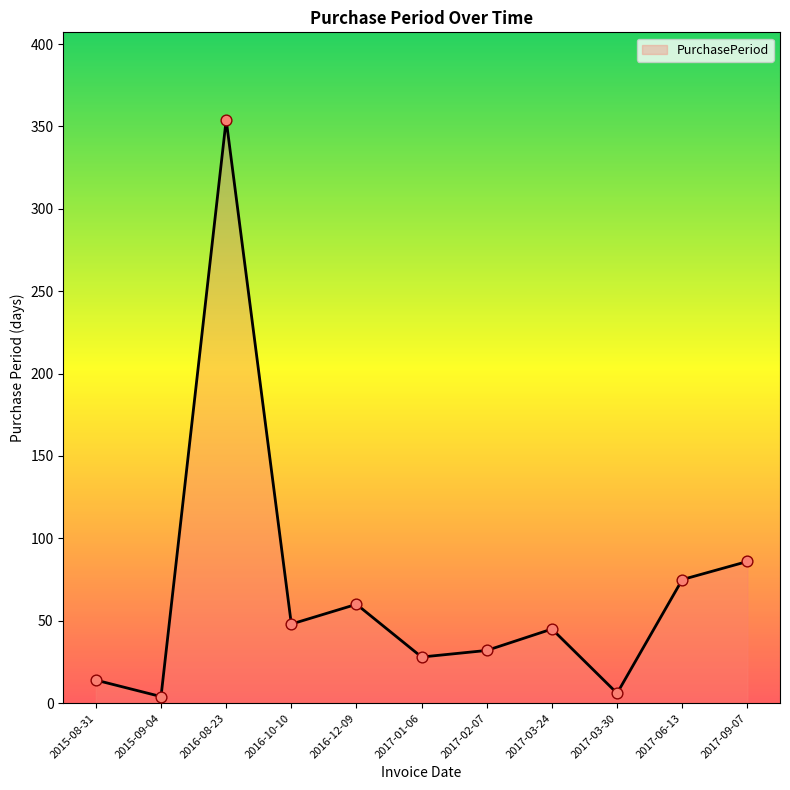

Approximately how many times larger is the value at 2017-03-24 compared to 2017-09-07?

0.5